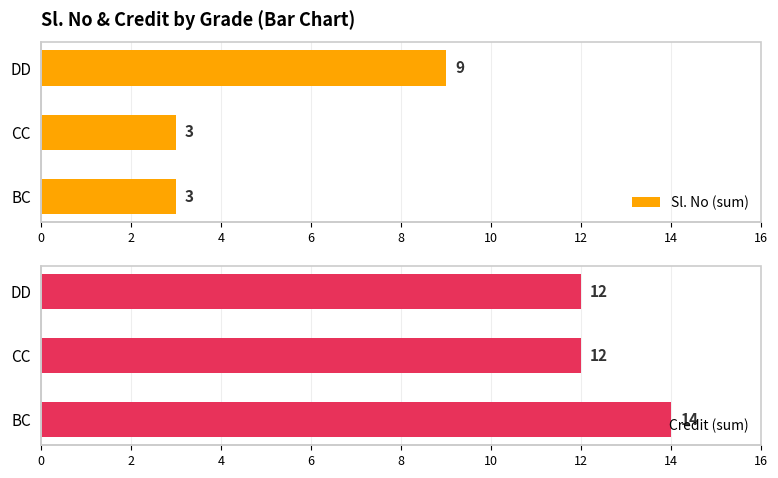

Reading left to right, list all the values displayed in this chart.

Sl. No (sum): 3	3	9
Credit (sum): 14	12	12